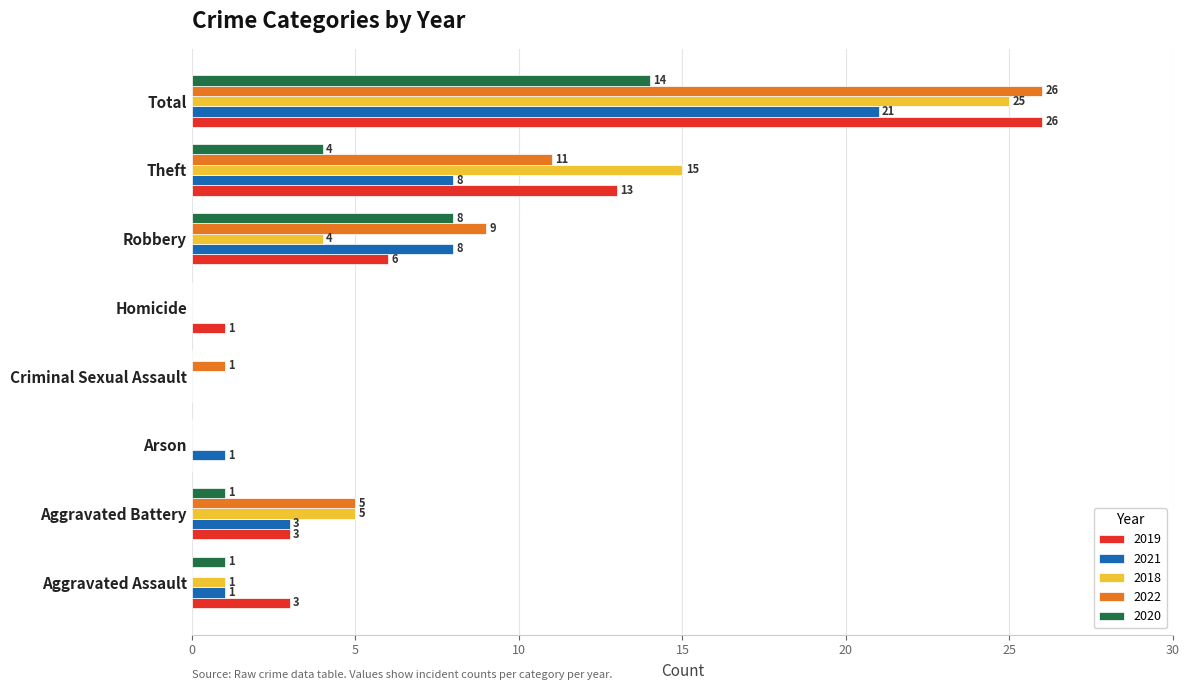

At which category is the sum across all series the highest?

Total